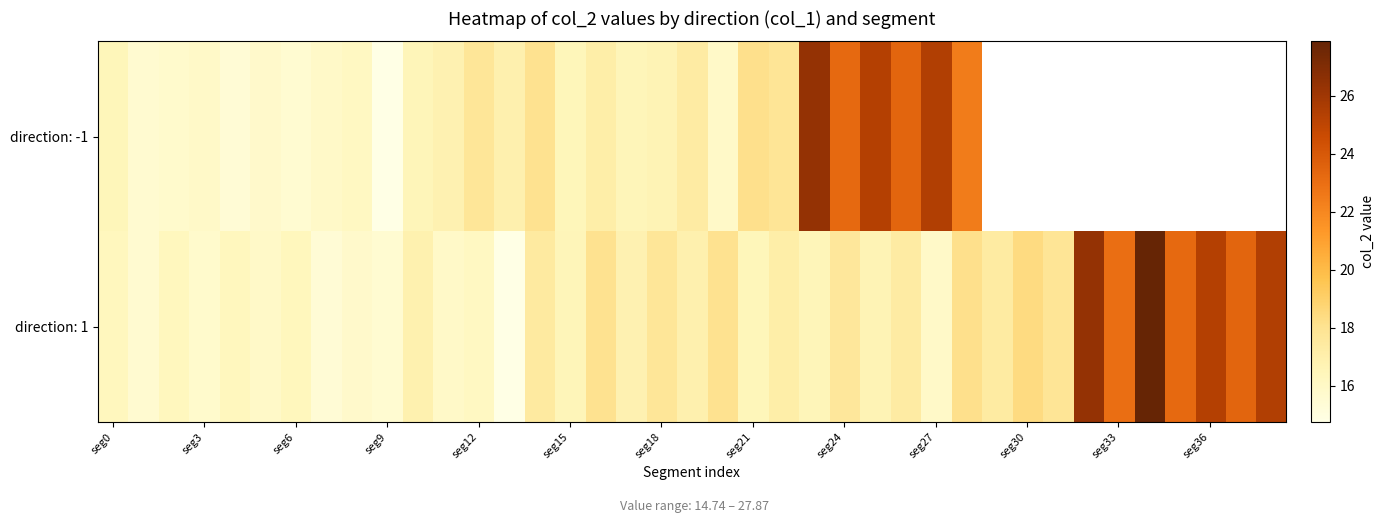

What is the total value across all series at seg21?

34.6